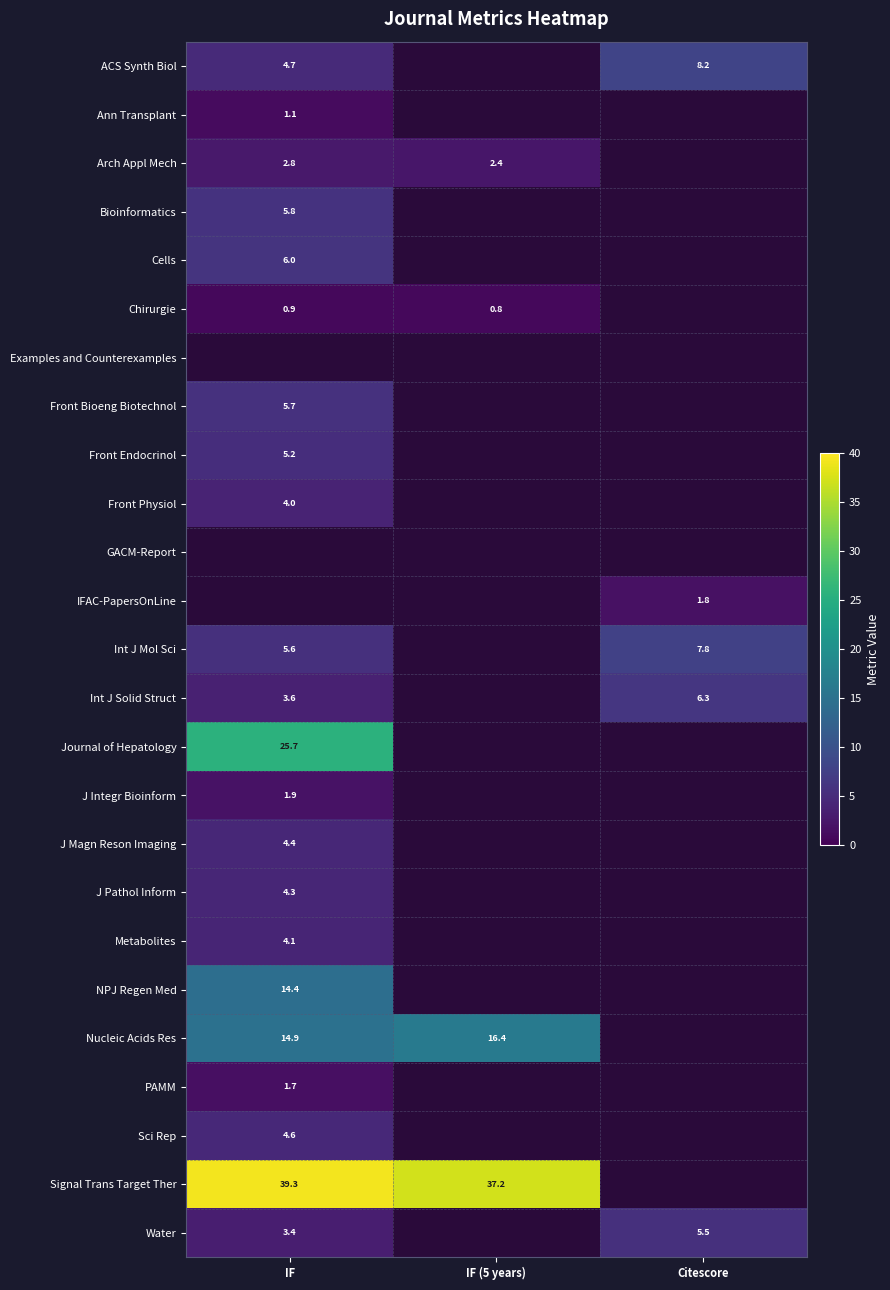

The value of Int J Solid Struct at IF is 2.3. True or false?

False